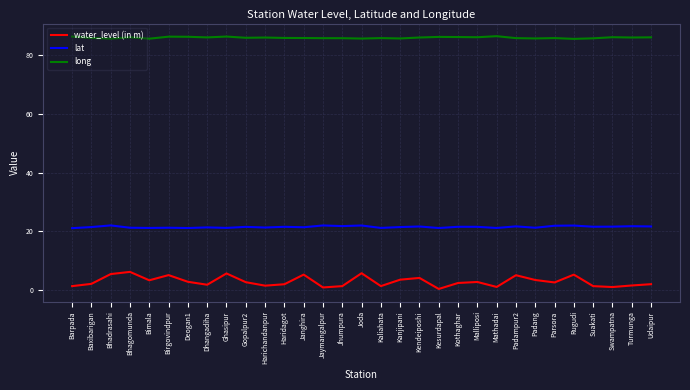

True or false: lat and water_level (in m) cross at least once.

False